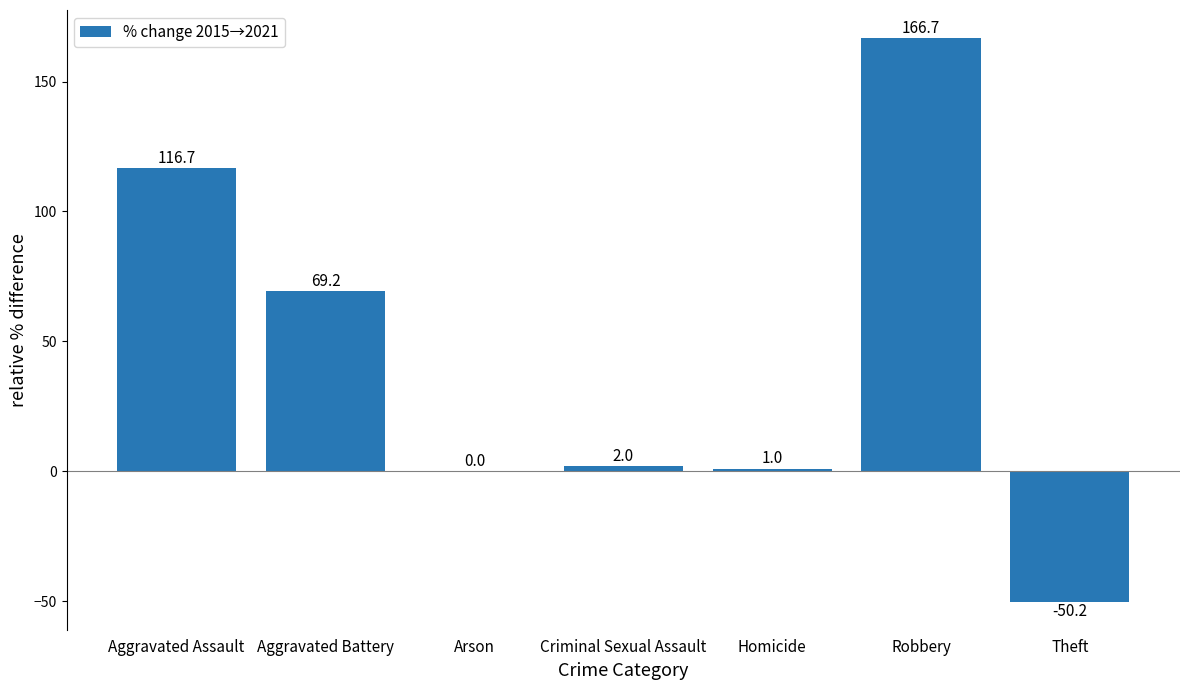

Reading right to left, what are all the values shown in this chart?

-50.2	166.7	1.0	2.0	0.0	69.2	116.7